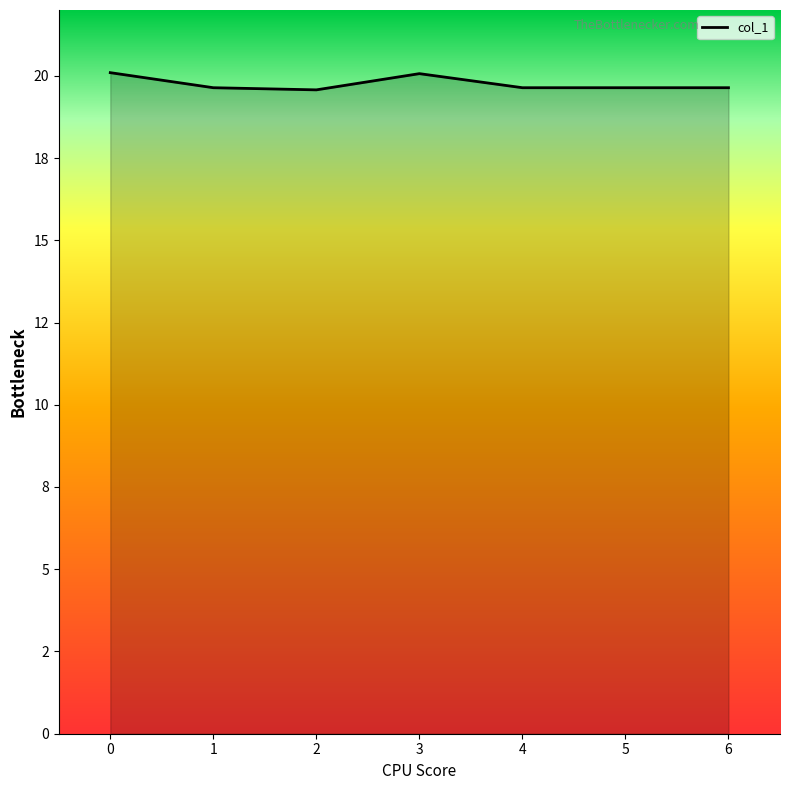

Between 2 and 3, which is larger?

3